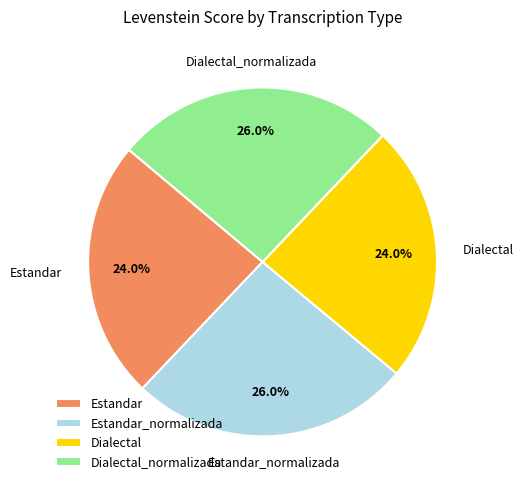

Is there a majority slice in this chart?

No